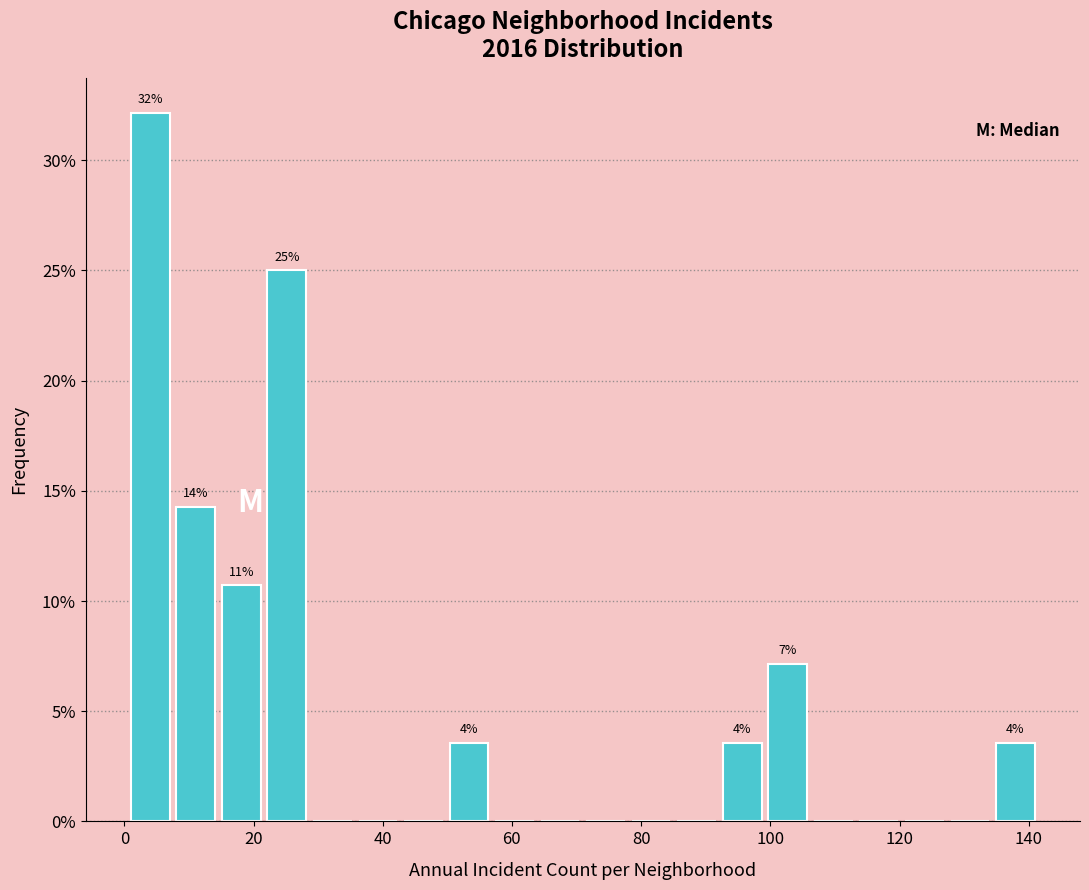

Around what value on the x-axis is the tallest bar? Give the approximate position of its centre, as read against the axis.

4